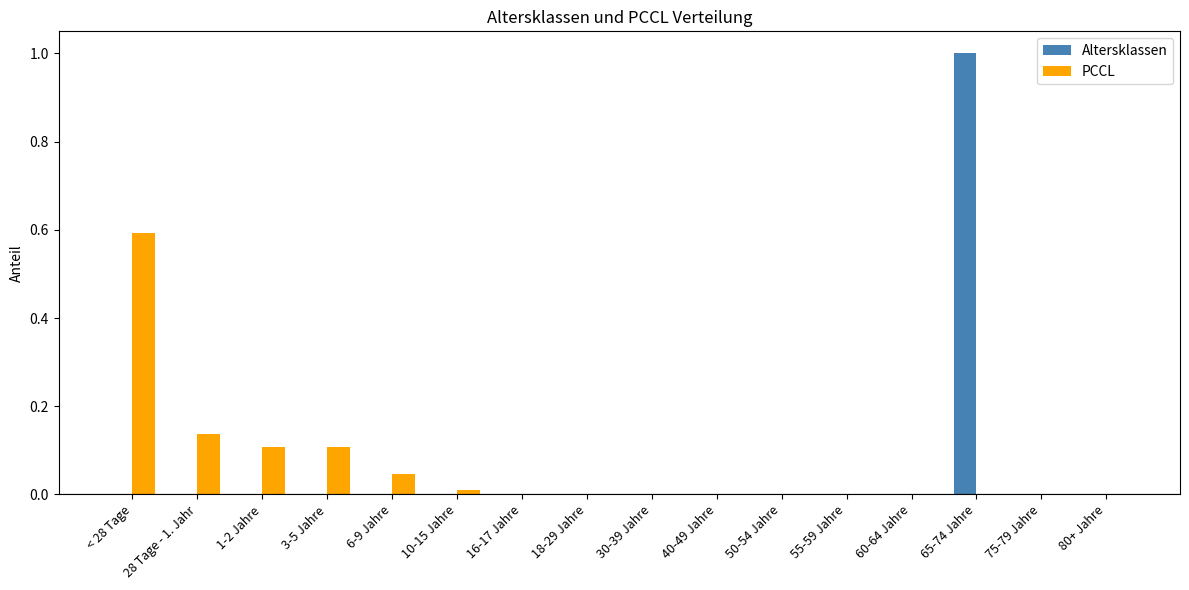

Is it true that PCCL equals 0.0 at 1-2 Jahre?

False